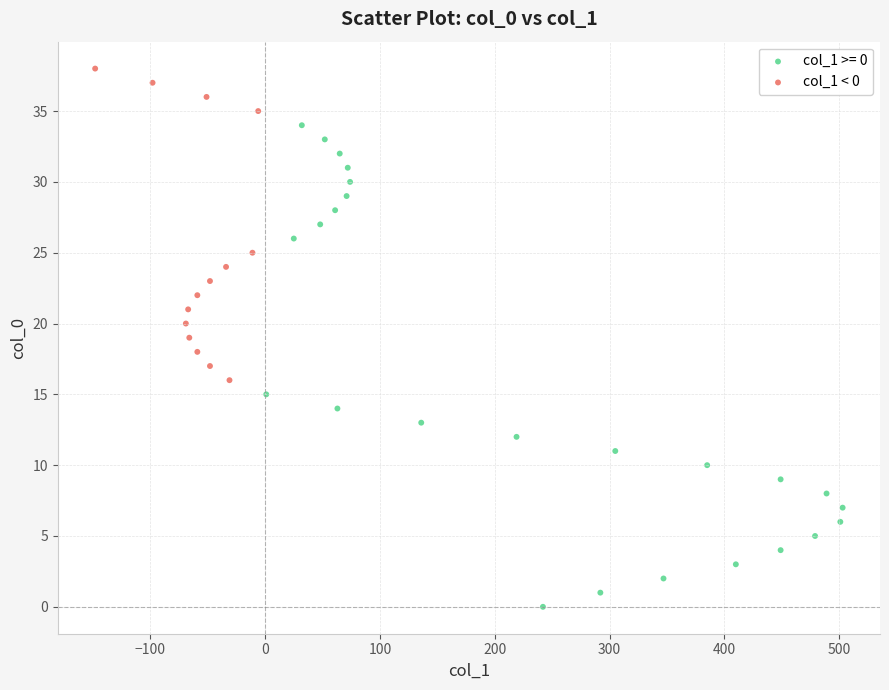

Which series has the widest spread of Y values?

col_1 >= 0